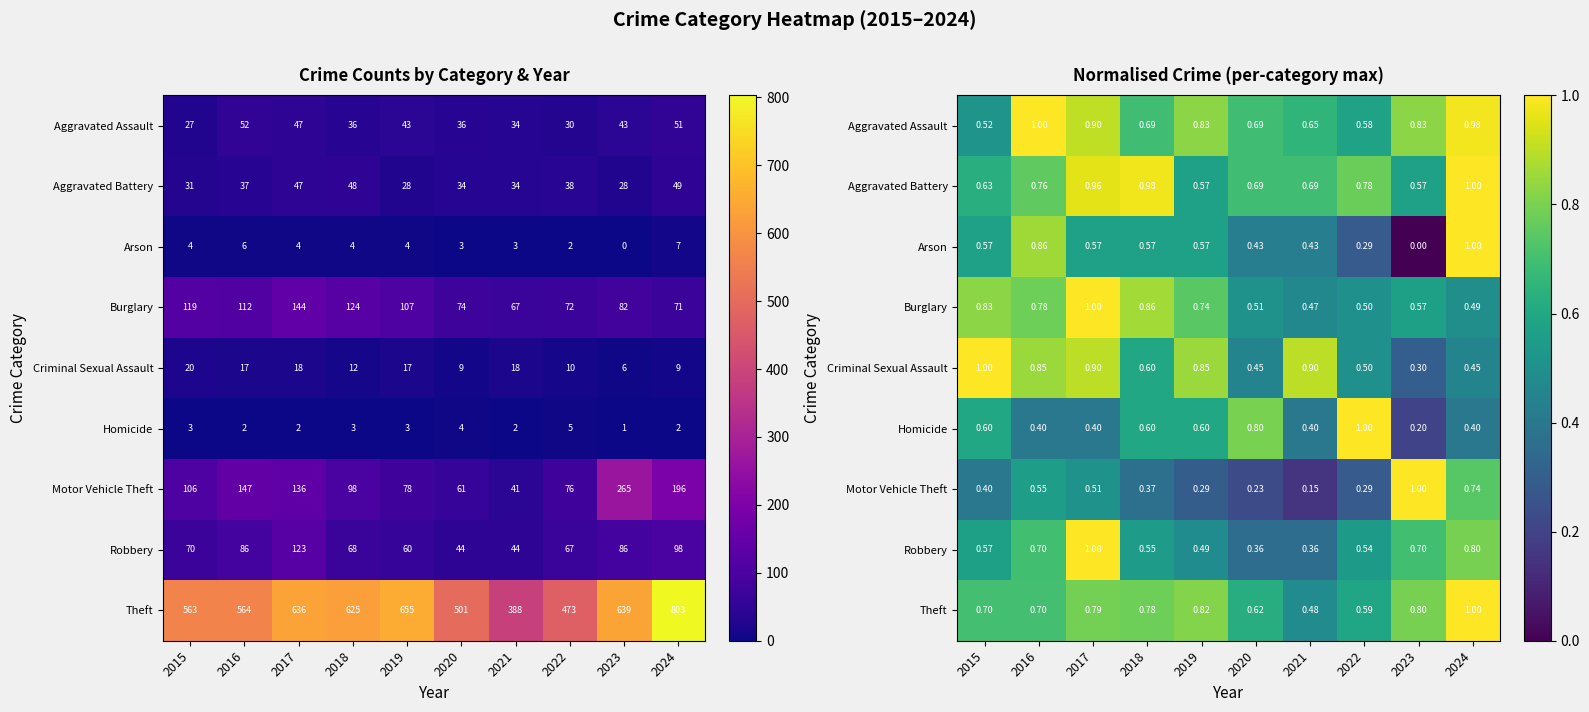

What is the spread (max minus min) of values at 2022?

0.7